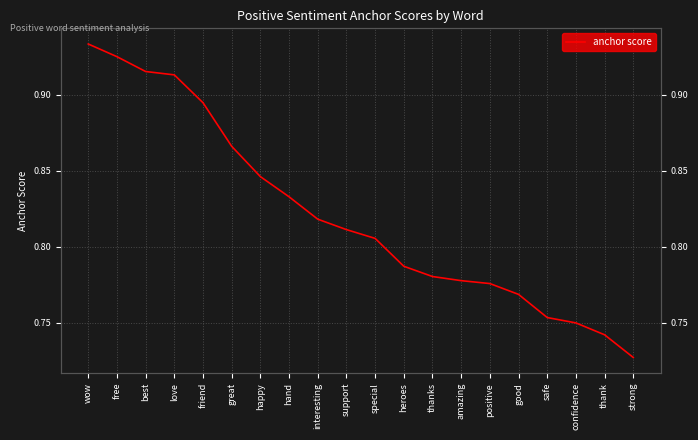

Rank the categories by value from lowest to highest.

strong, thank, confidence, safe, good, positive, amazing, thanks, heroes, special, support, interesting, hand, happy, great, friend, love, best, free, wow